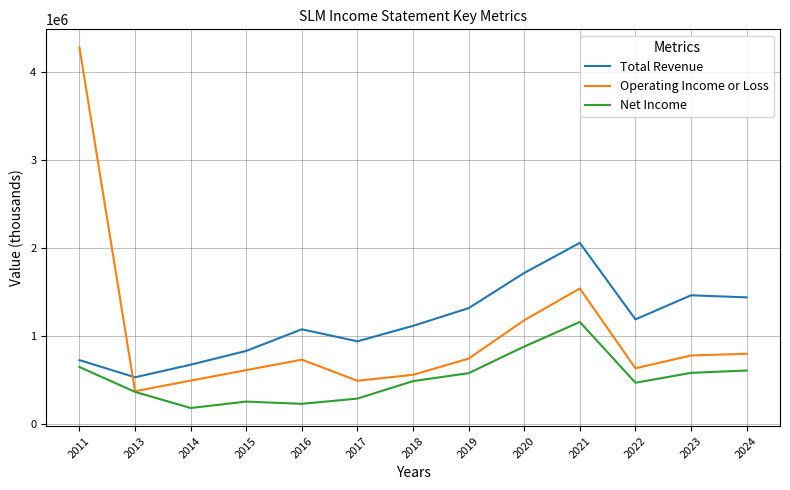

List the series in order of their peak value, highest first.

Operating Income or Loss, Total Revenue, Net Income